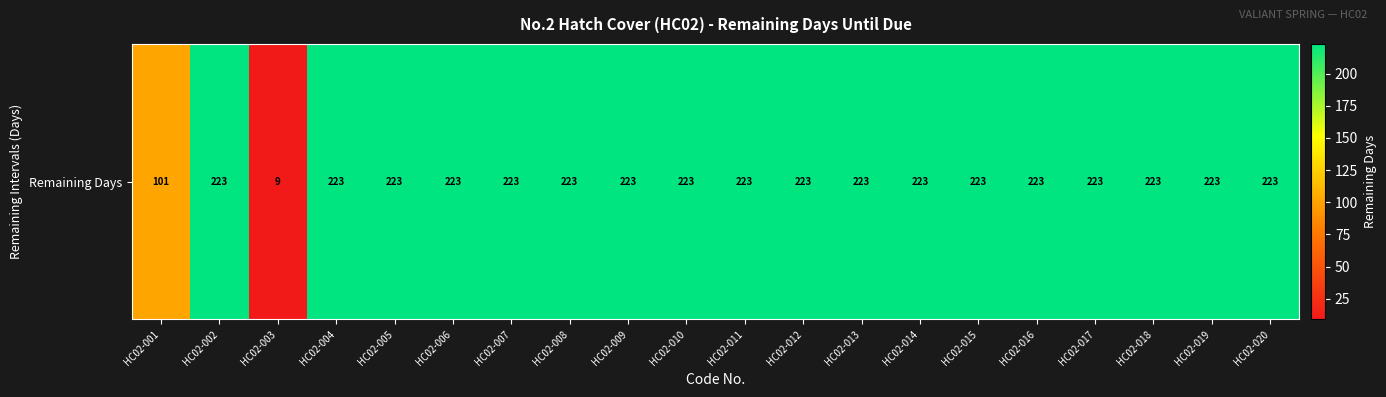

The chart shows a value of 76 at HC02-007. True or false?

False